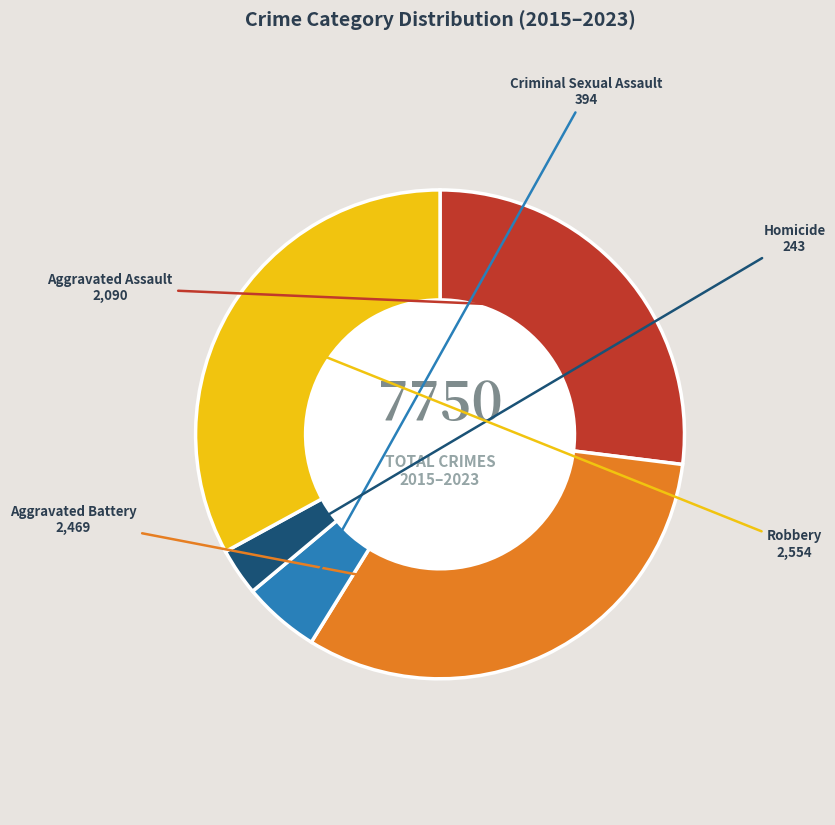

What is the smallest slice in the pie chart?

Homicide